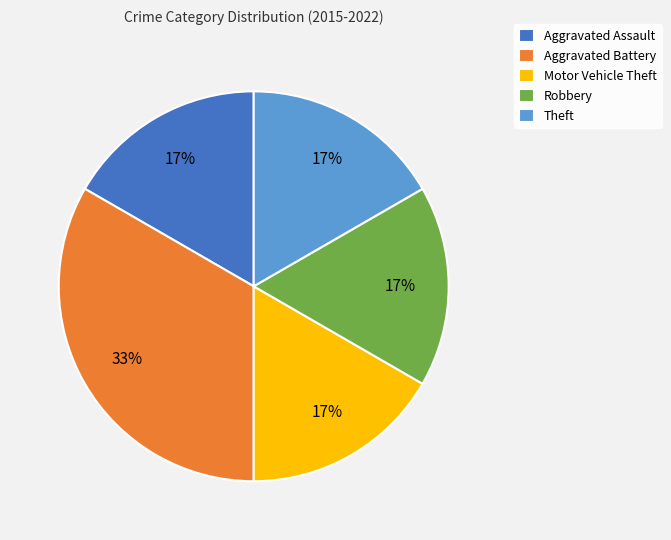

Which has a higher value, Aggravated Battery or Robbery?

Aggravated Battery